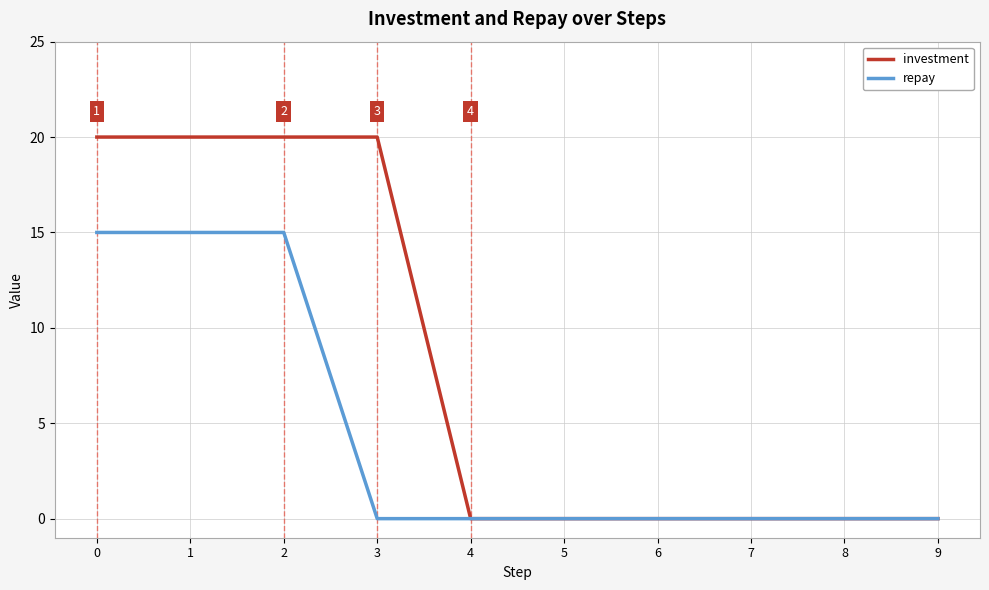

Which series changed the most between 2 and 4?

investment